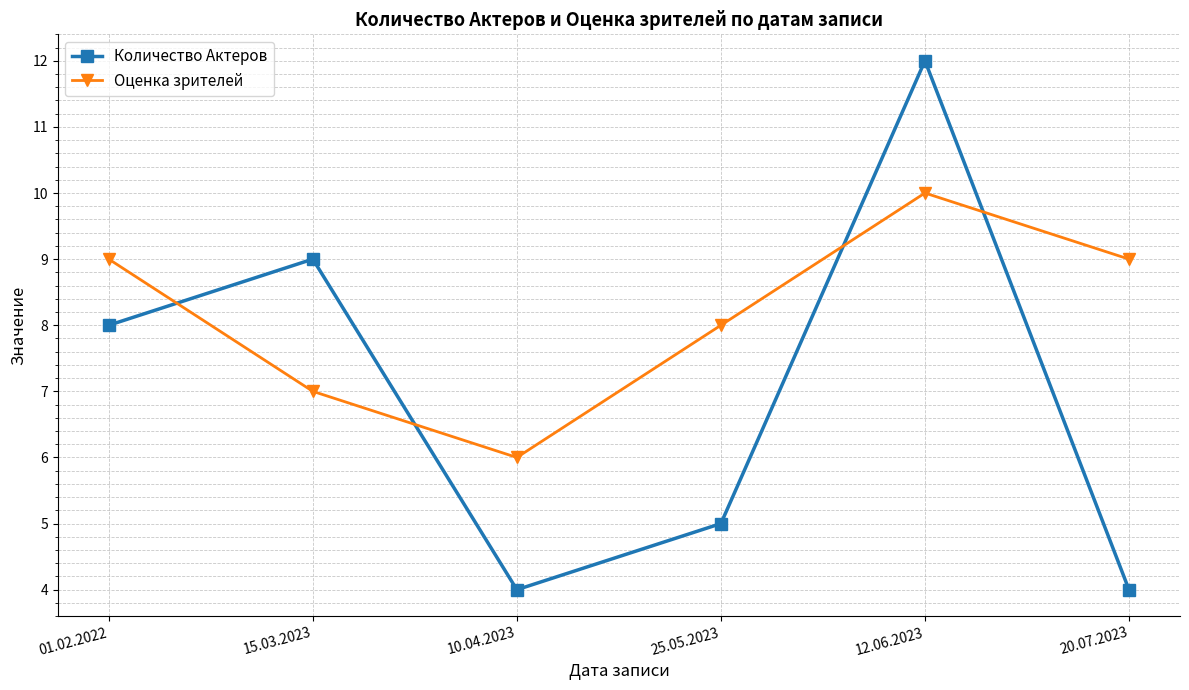

Reading left to right, list all the values displayed in this chart.

Количество Актеров: 01.02.2022=8	15.03.2023=9	10.04.2023=4	25.05.2023=5	12.06.2023=12	20.07.2023=4
Оценка зрителей: 01.02.2022=9	15.03.2023=7	10.04.2023=6	25.05.2023=8	12.06.2023=10	20.07.2023=9